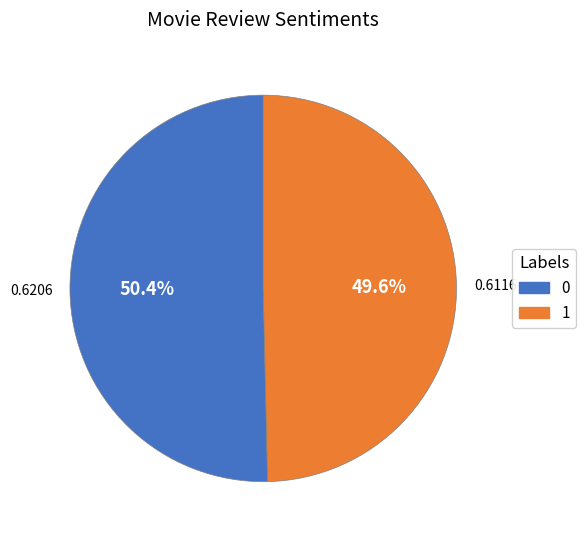

What is the smallest slice in the pie chart?

1